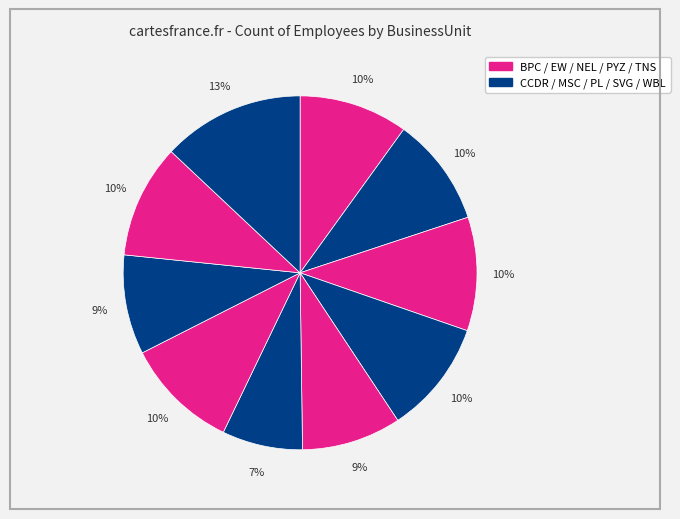

To the nearest percent, what is the difference between the largest and smallest slice percentages?

6%